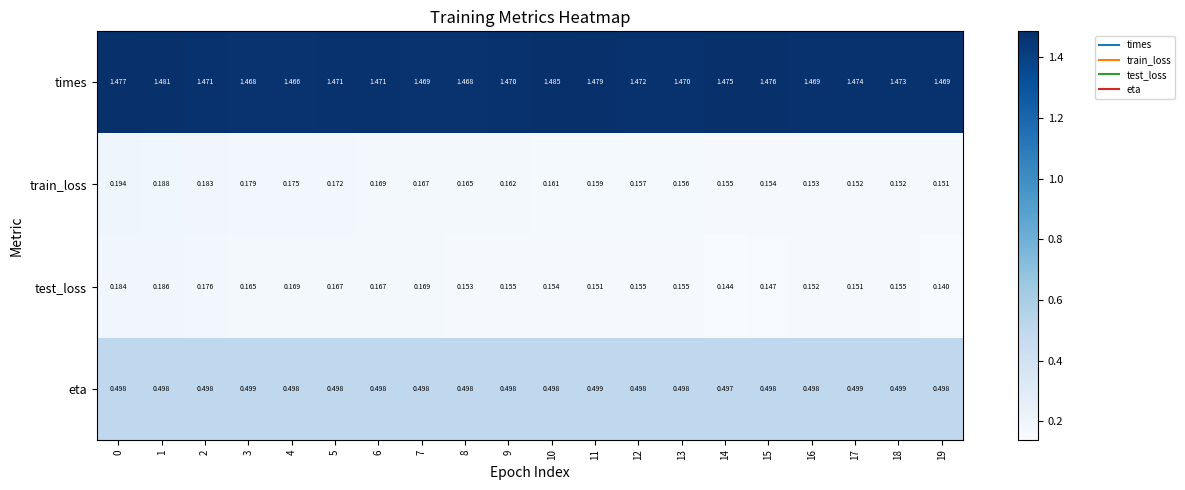

List the series in order of their peak value, lowest first.

test_loss, train_loss, eta, times